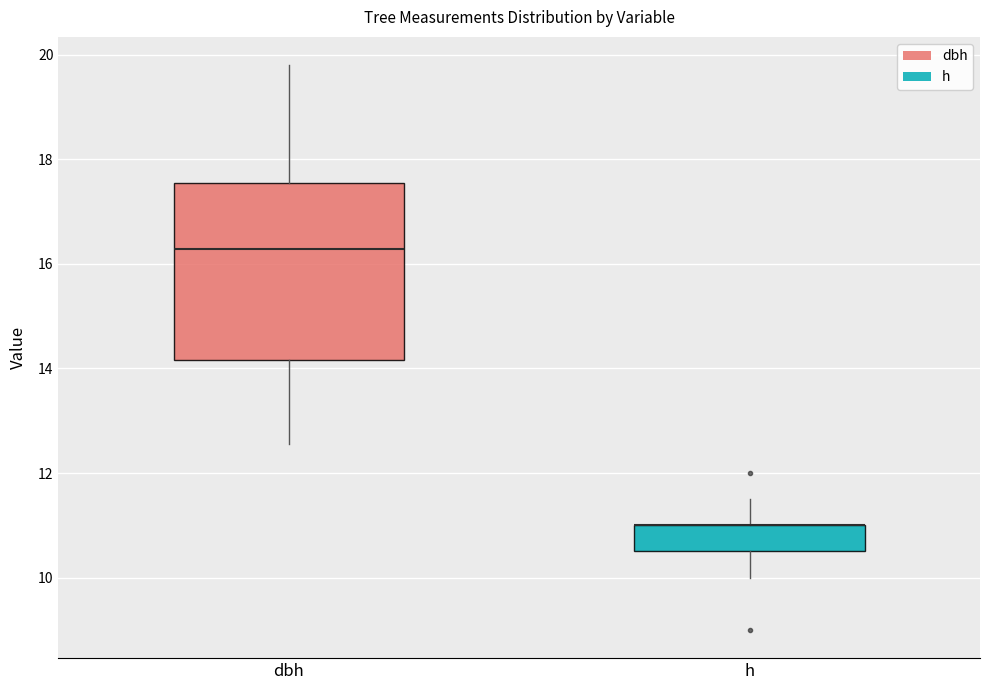

Reading left to right, transcribe this box plot: for each box, give where its median line is, the range the box spans, and where its two whiskers end, as read against the y-axis. The values are not printed on the chart, so give them approximately, as read against the axis.

dbh: median 16.2, box 14.2 to 17.6, whiskers 12.6 to 19.8
h: median 11.0 (drawn on the box's upper edge), box 10.6 to 11.0, whiskers 10.0 to 11.6